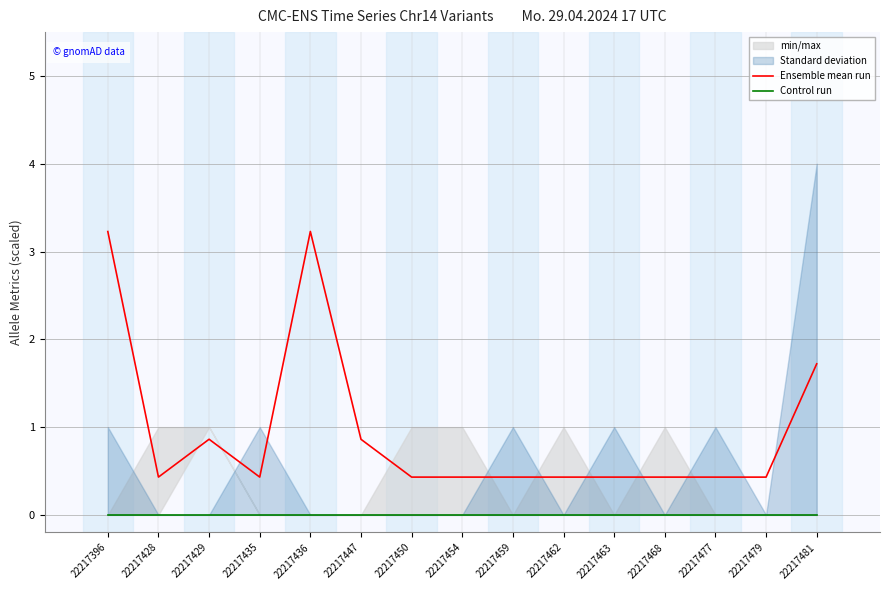

How many lines are shown in the chart?

2